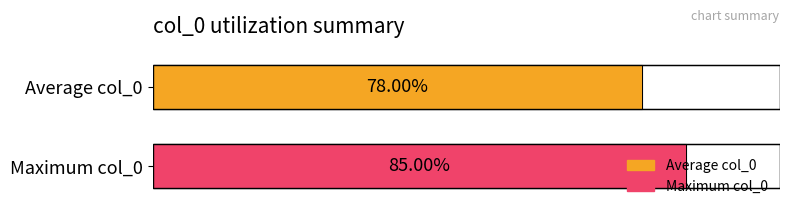

What is the greatest value displayed?

85